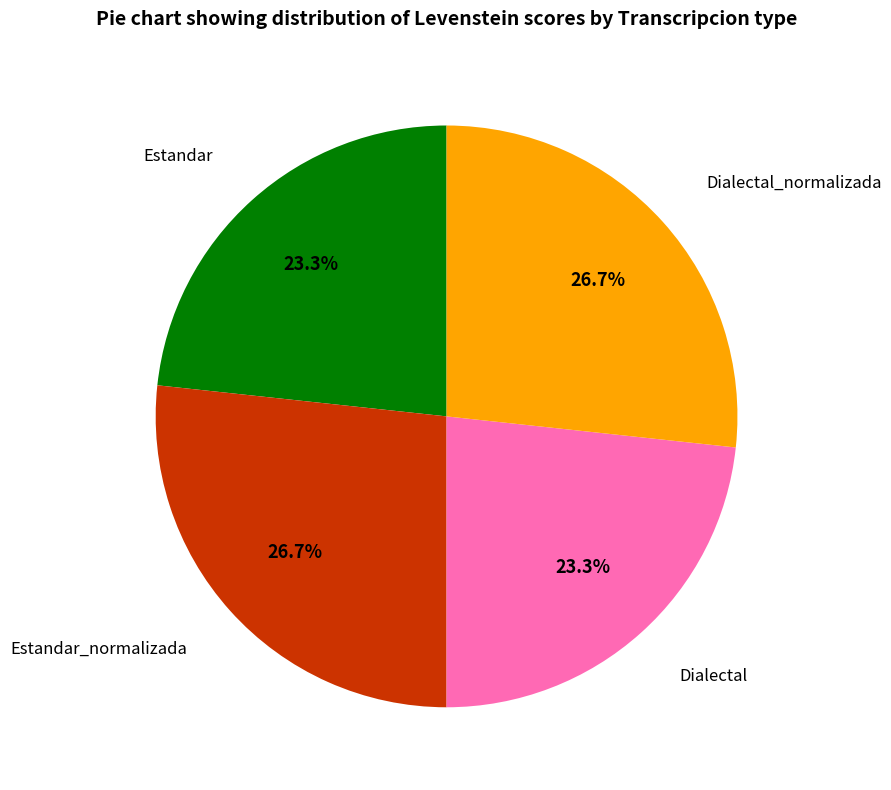

Is there any slice that represents more than half of the pie?

No